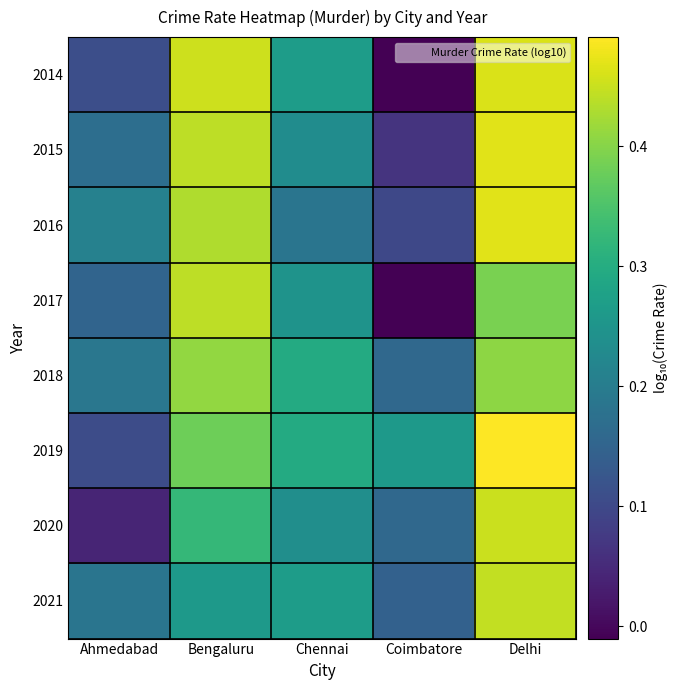

What is the maximum value shown in the chart?

0.5